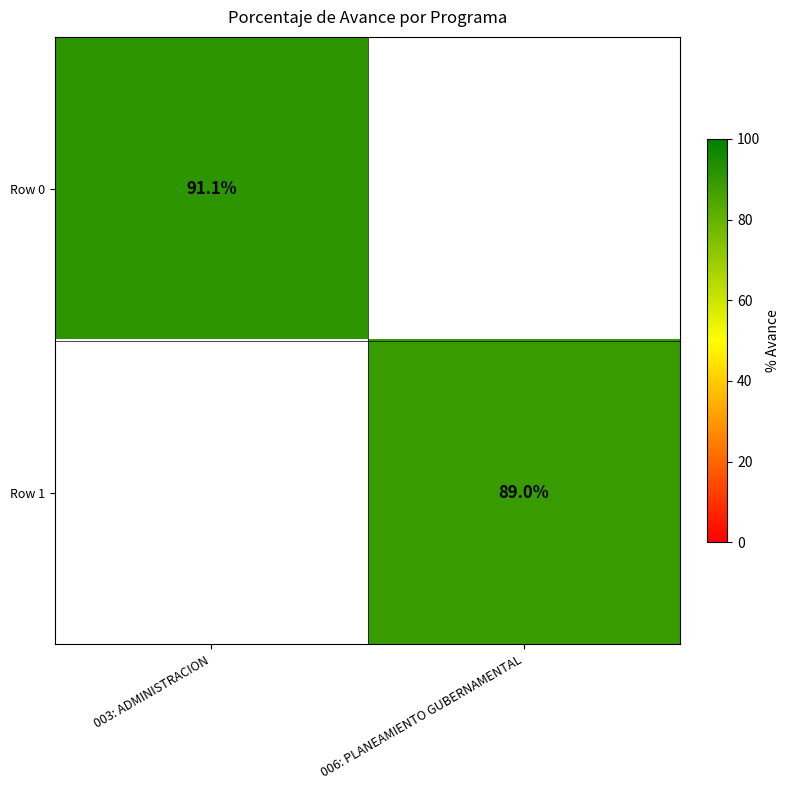

Is it true that Row 1 equals 154.3 at 006: PLANEAMIENTO GUBERNAMENTAL?

False